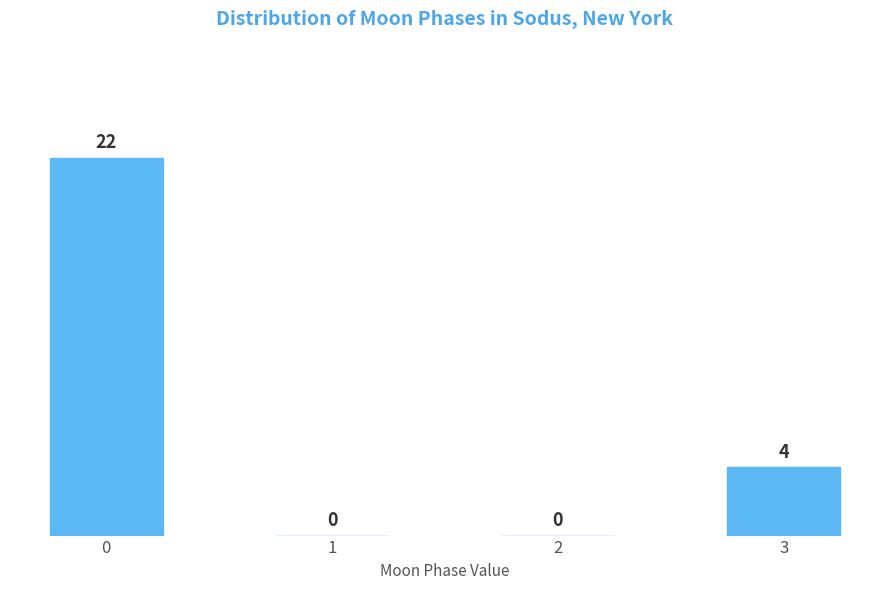

Reading left to right, transcribe all the data shown in this chart.

0=22	1=0	2=0	3=4